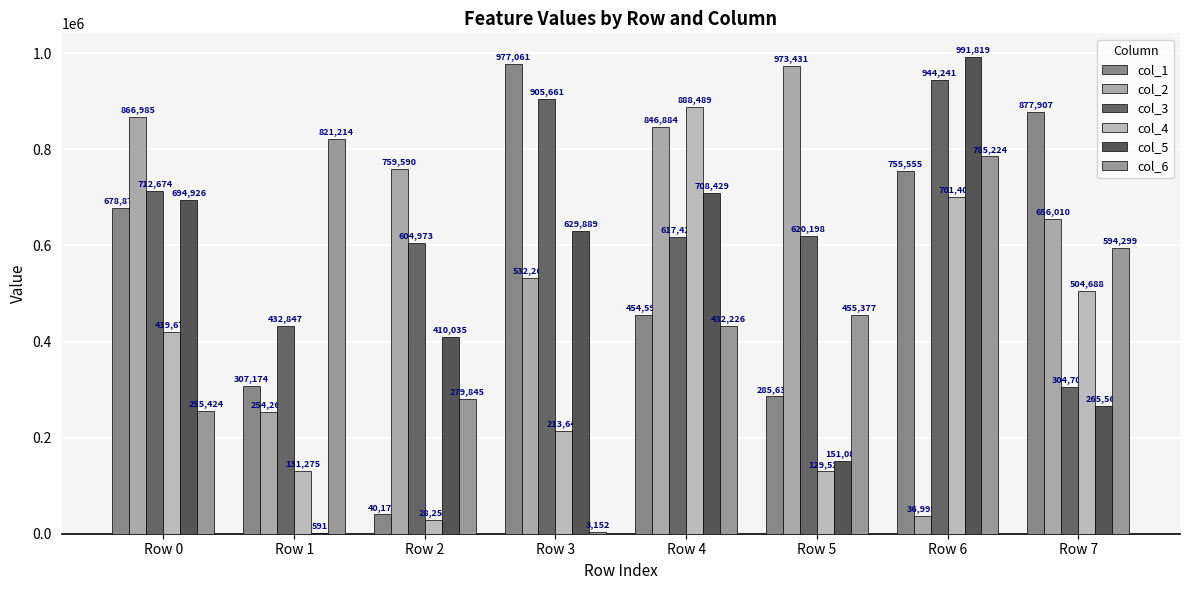

What is the highest value of the col_1 series?

977061